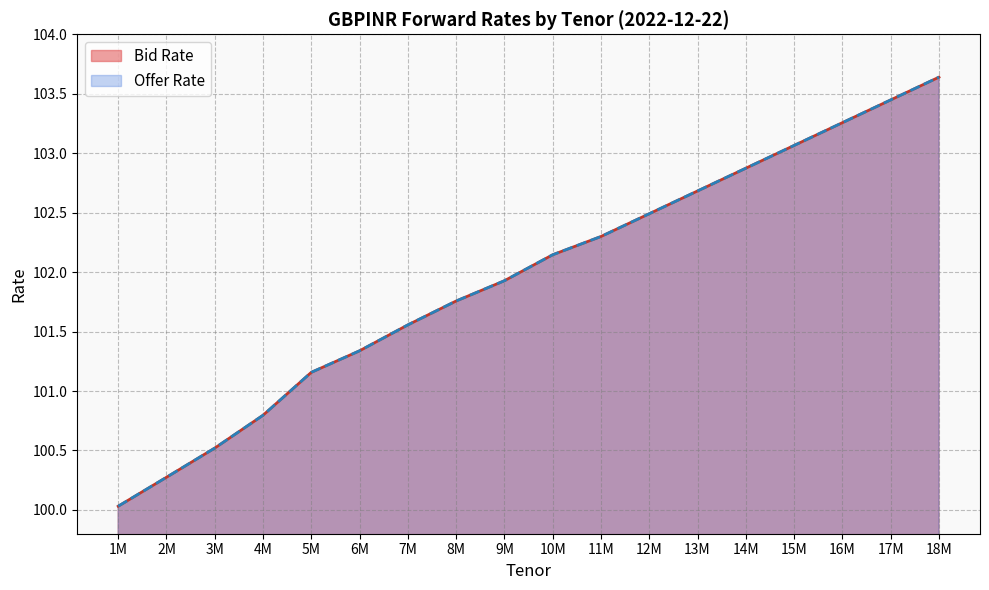

Between 5M and 12M, which series saw the biggest shift?

Bid Rate